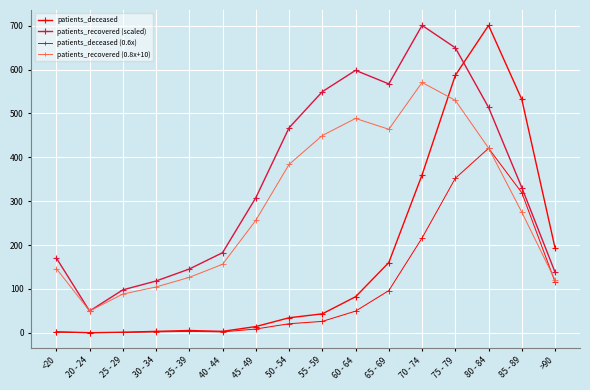

Rank the series at 60 - 64 from lowest to highest value.

patients_deceased (0.6x), patients_deceased, patients_recovered (0.8x+10), patients_recovered (scaled)